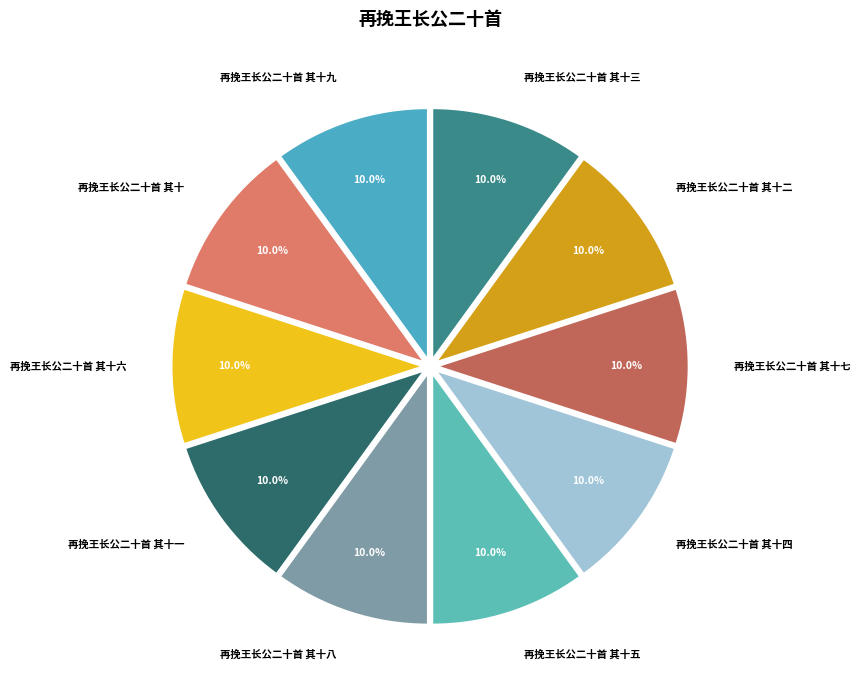

Is there a majority slice in this chart?

No